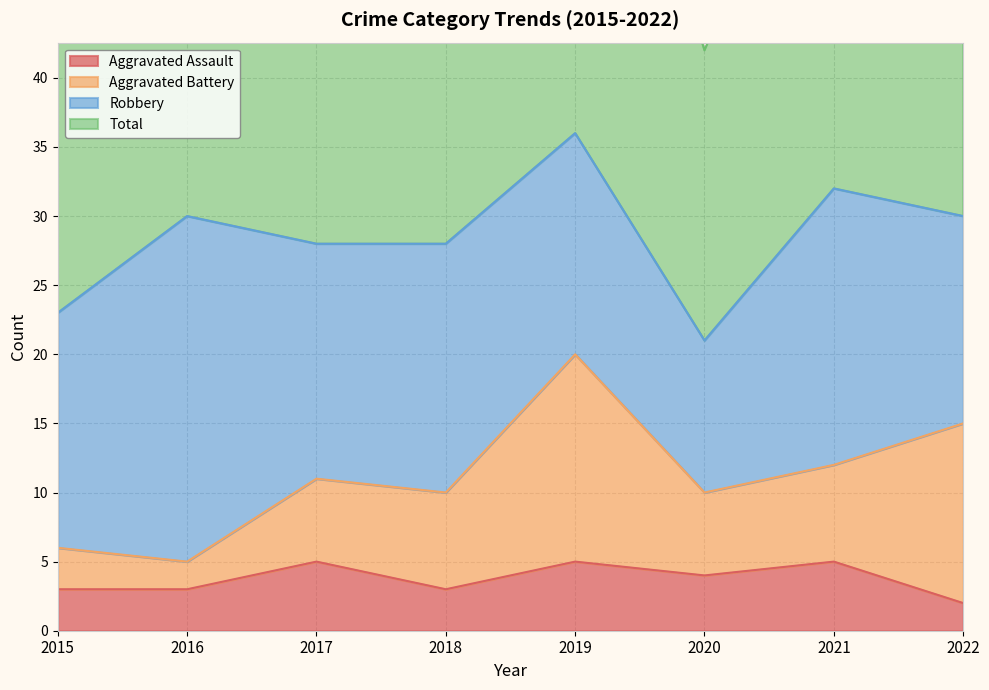

Which series has the largest range (max minus min)?

Total